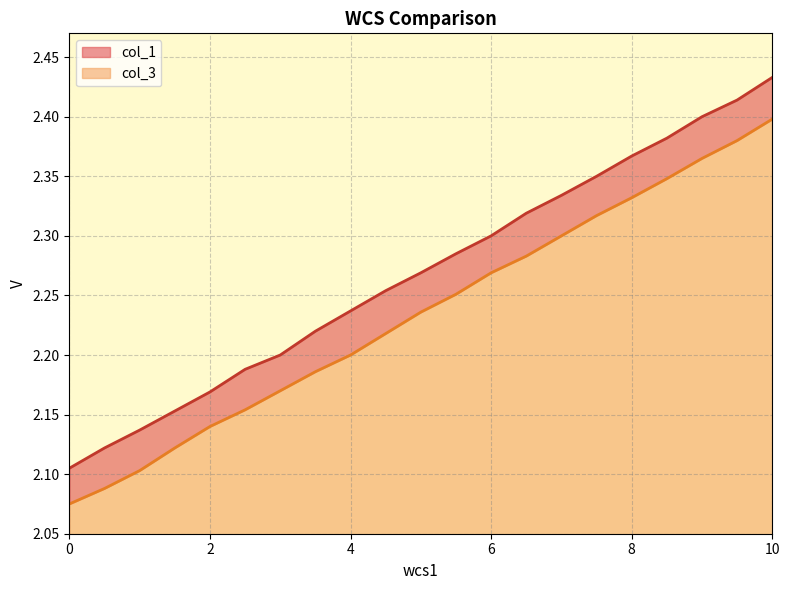

What is the total value across all series at 6.5?

4.6